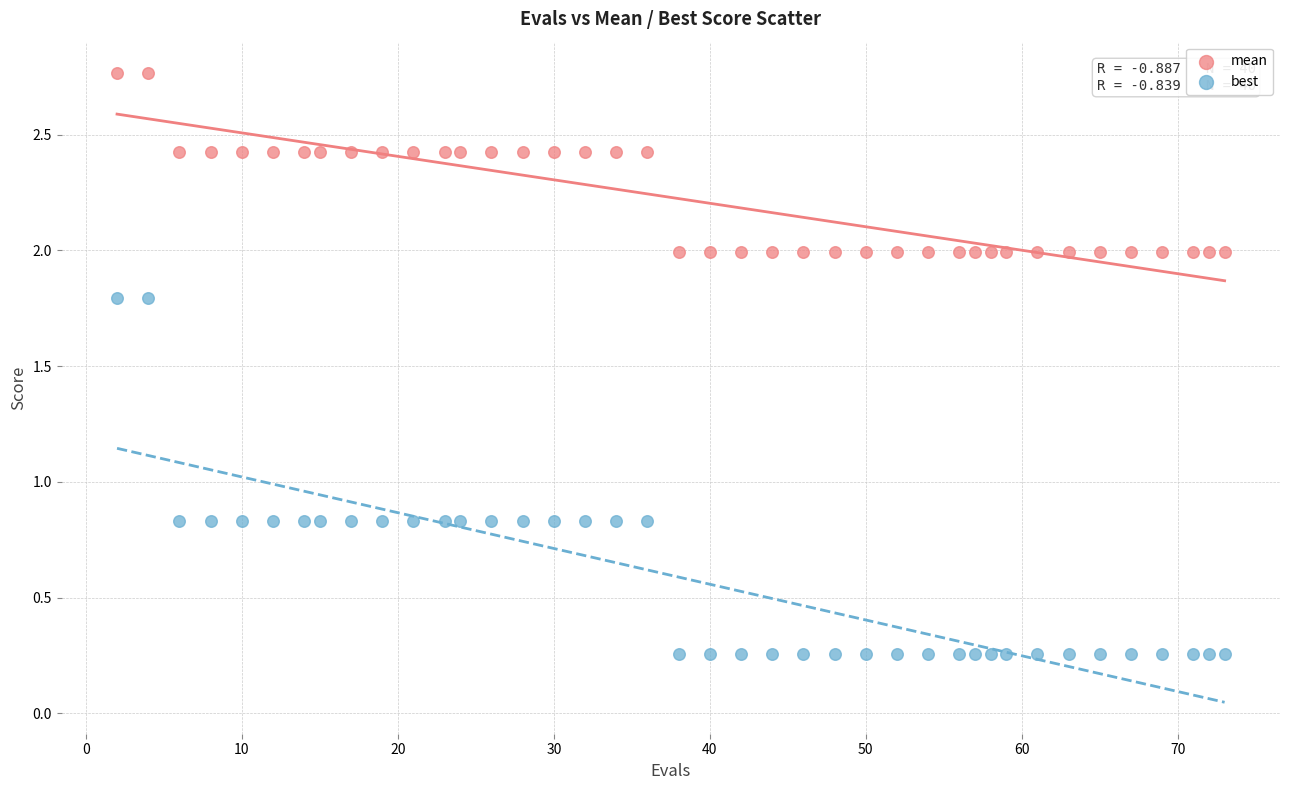

Across all data points, what is the range of Y values (max minus min)?

2.5